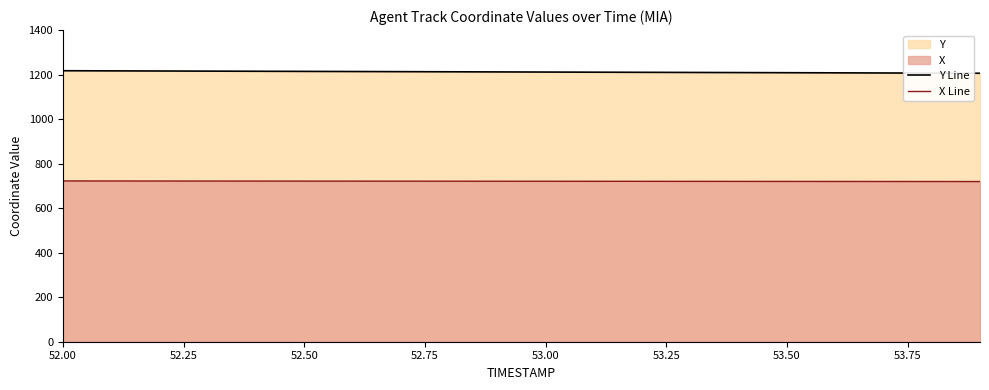

What is the difference between the maximum and minimum values in the X Line series?

2.6